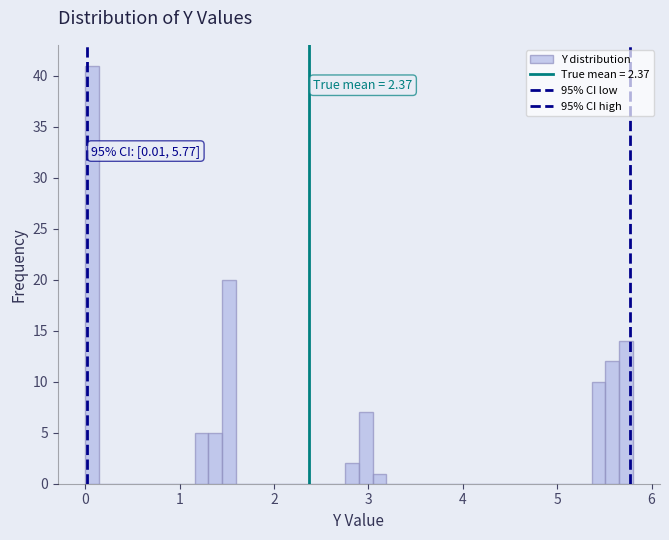

Around what value on the x-axis is the tallest bar? Give the approximate position of its centre, as read against the axis.

0.1